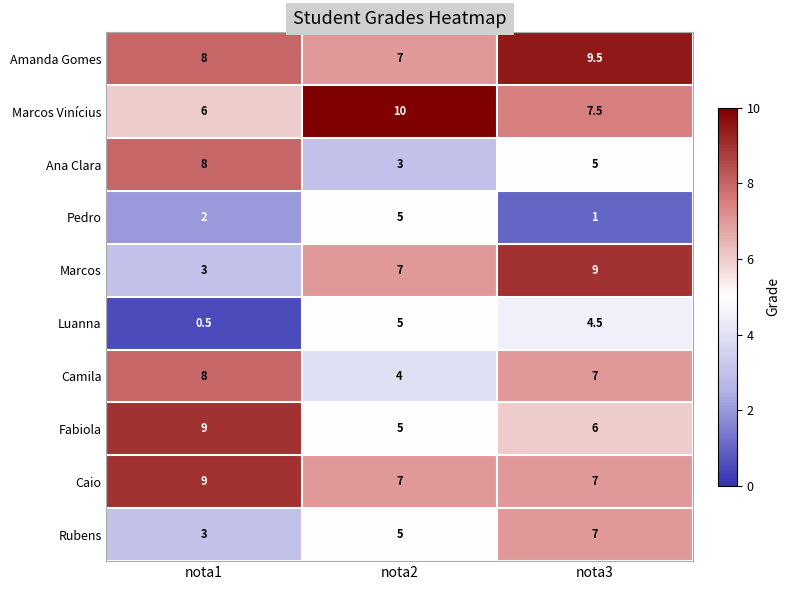

What is the spread (max minus min) of values at nota2?

7.0